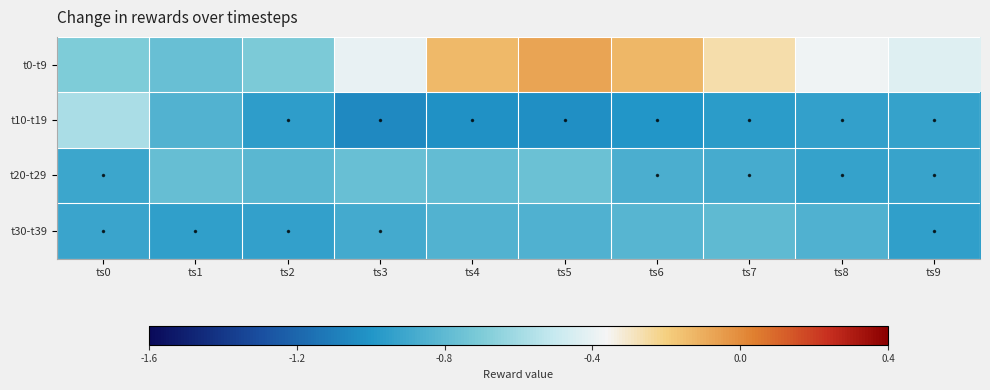

Which series has the widest spread of values?

t0-t9